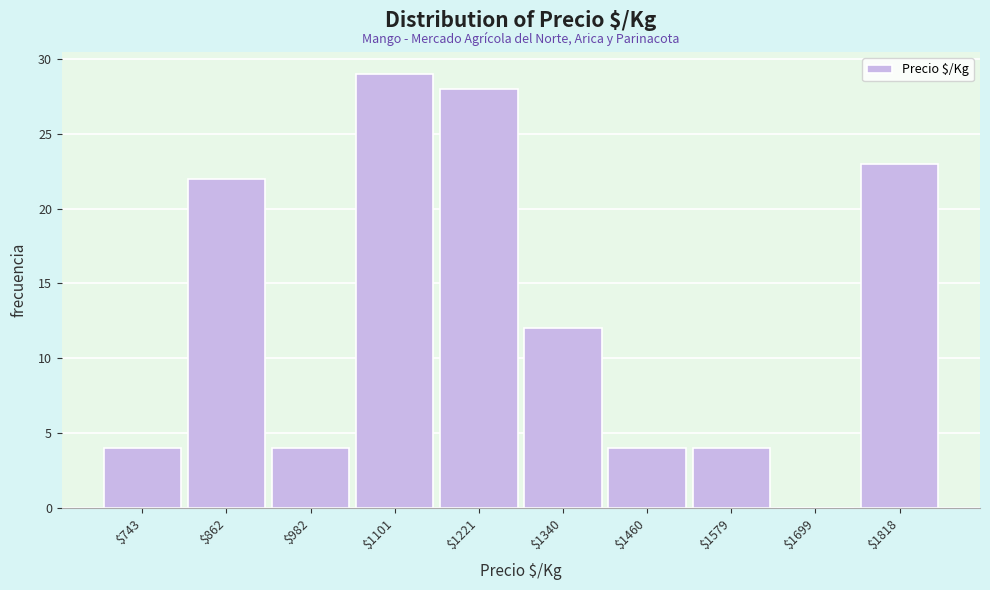

Is it true that the value at $1340 is 12?

True